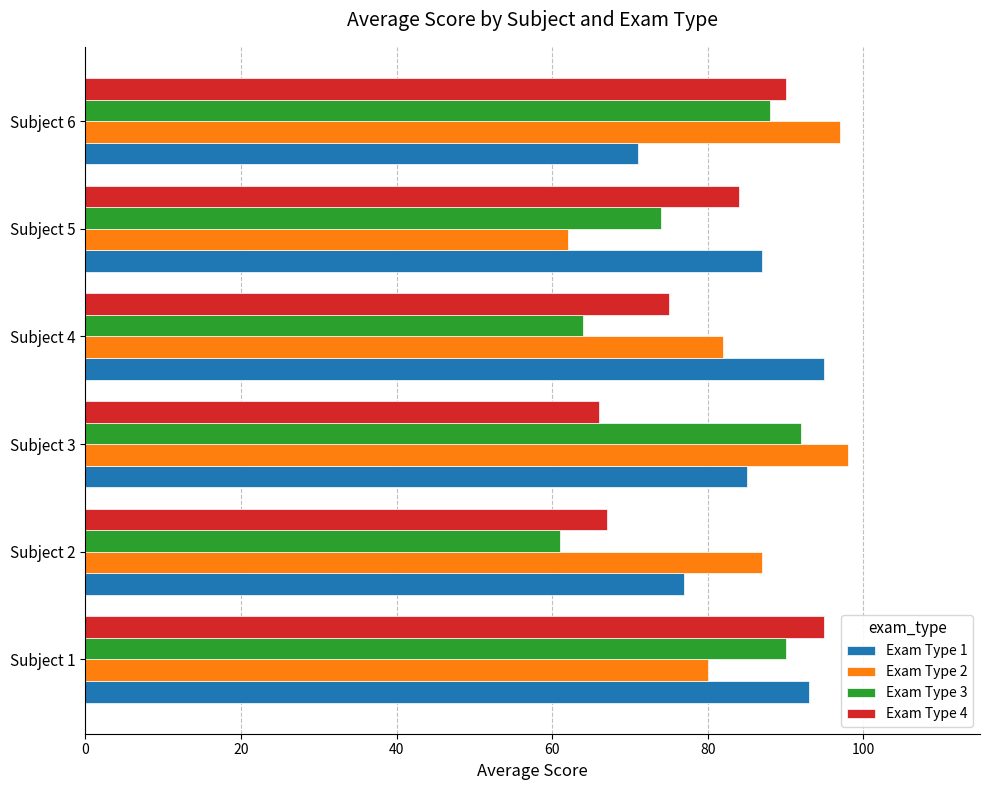

What is the total value across all series at Subject 1?

358